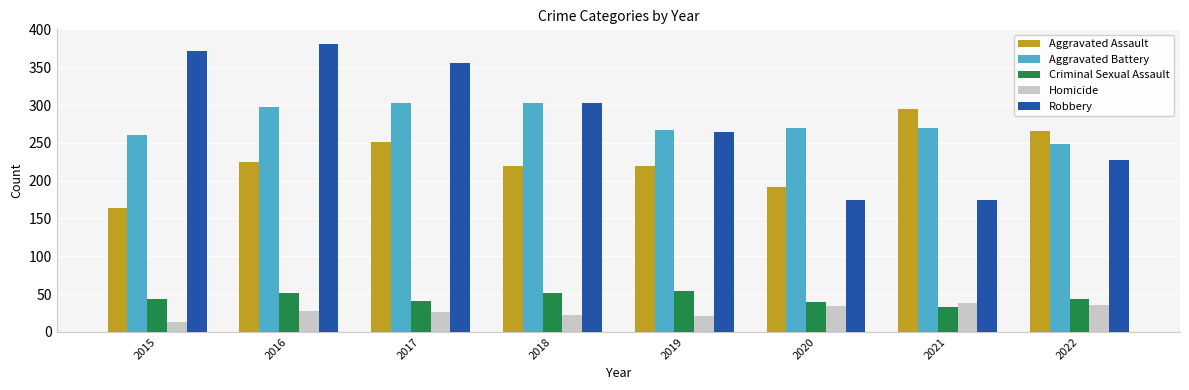

Which label corresponds to the smallest value in the chart?

2015